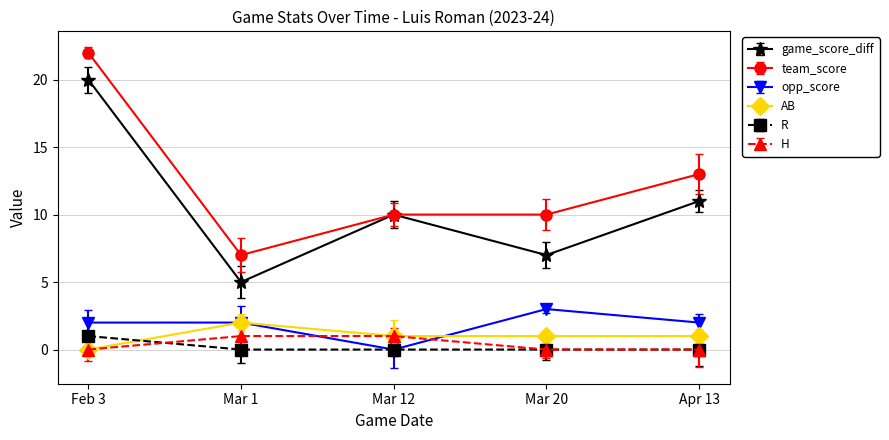

What position from the right is Feb 3?

5